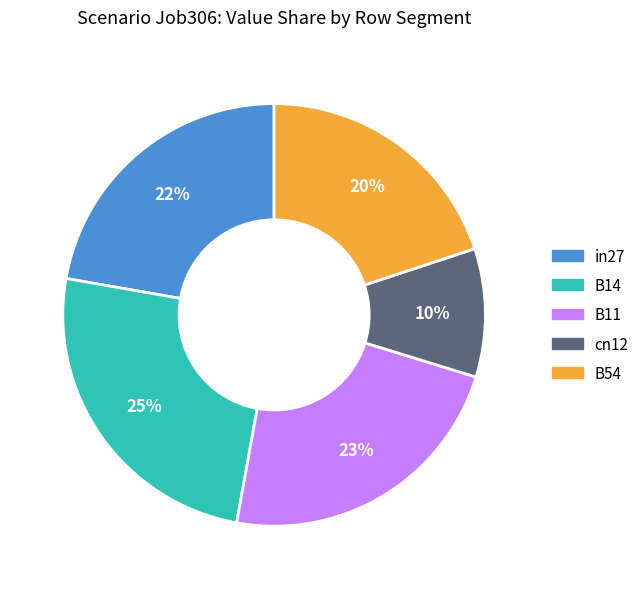

To the nearest percent, what portion does cn12 represent?

10%